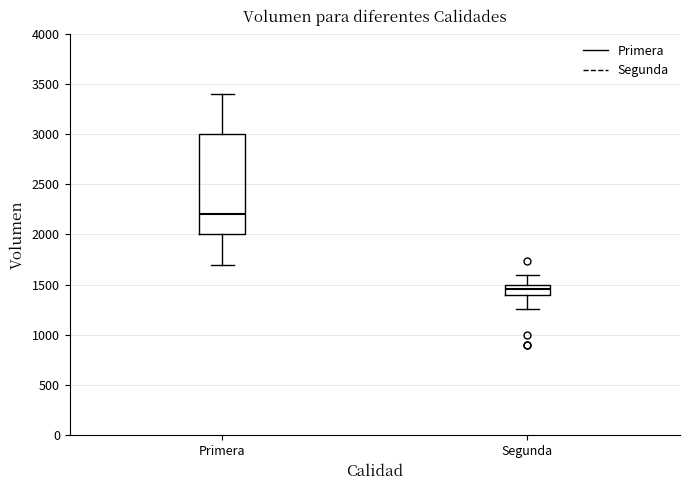

Reading left to right, transcribe this box plot: for each box, give where its median line is, the range the box spans, and where its two whiskers end, as read against the y-axis. The values are not printed on the chart, so give them approximately, as read against the axis.

Primera: median 2200, box 2000 to 3000, whiskers 1700 to 3400
Segunda: median 1450, box 1400 to 1500, whiskers 1250 to 1600